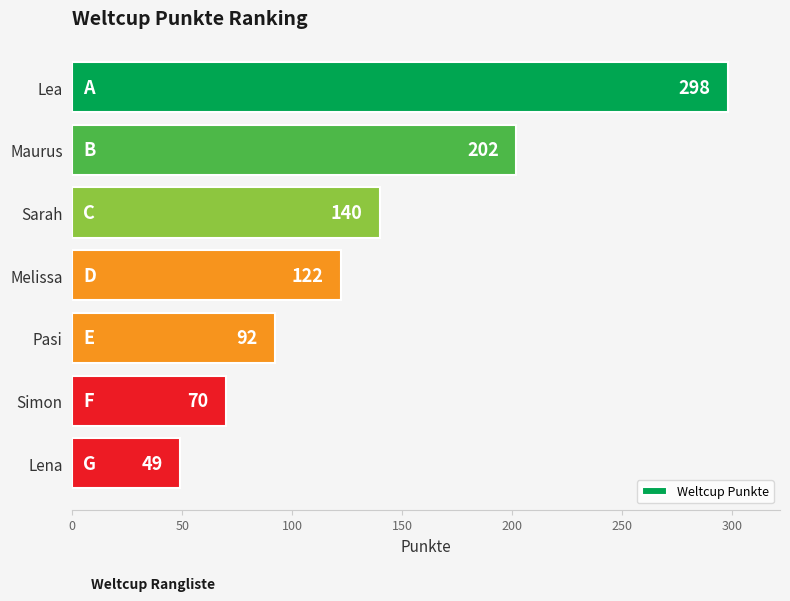

What is the average value?

139